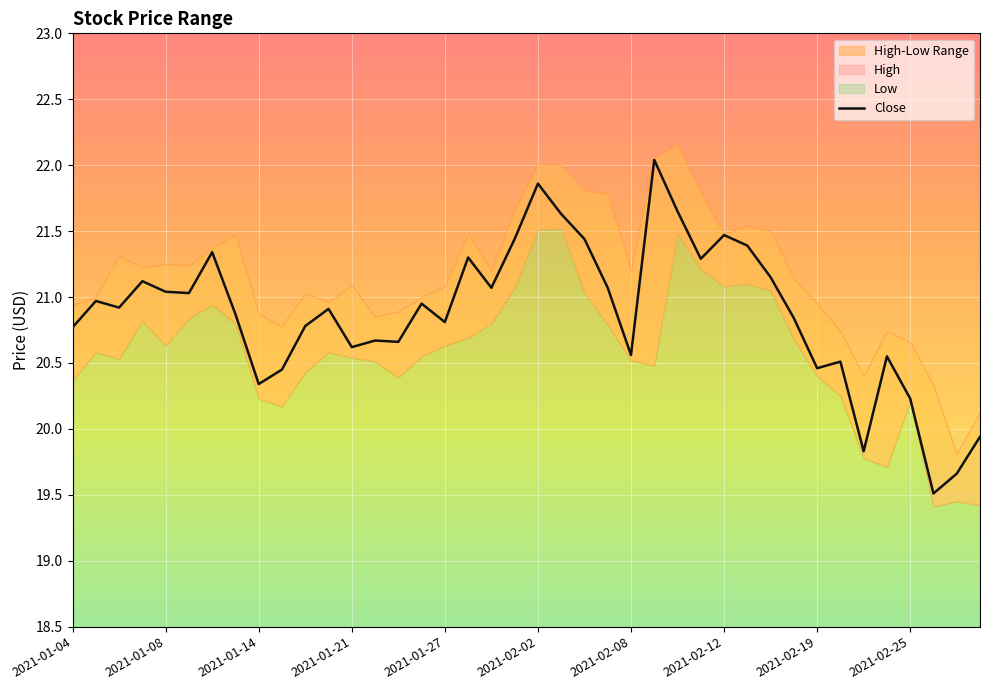

At which label is the value closest to 20?

39